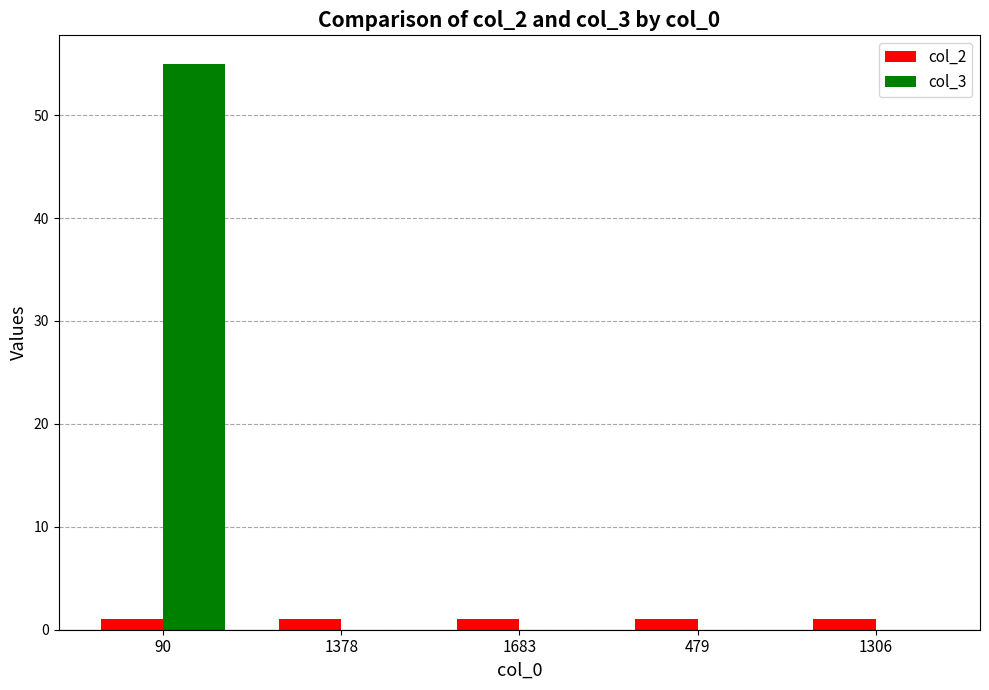

At which label does col_3 reach its peak?

90